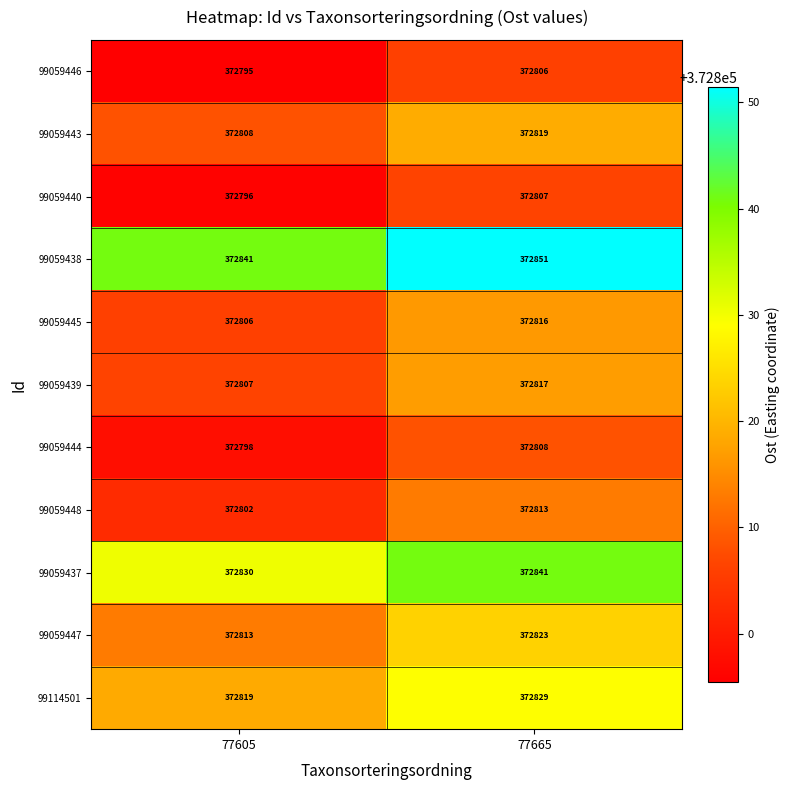

Which series has the largest total across all categories?

99059438